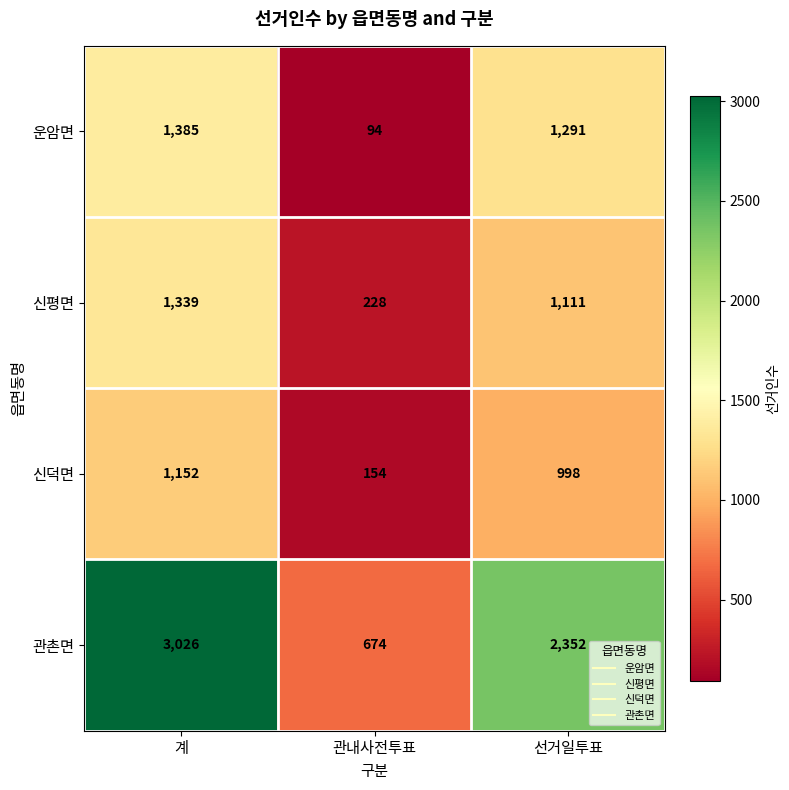

Count the 신덕면 values in the range 154 to 1152.

3